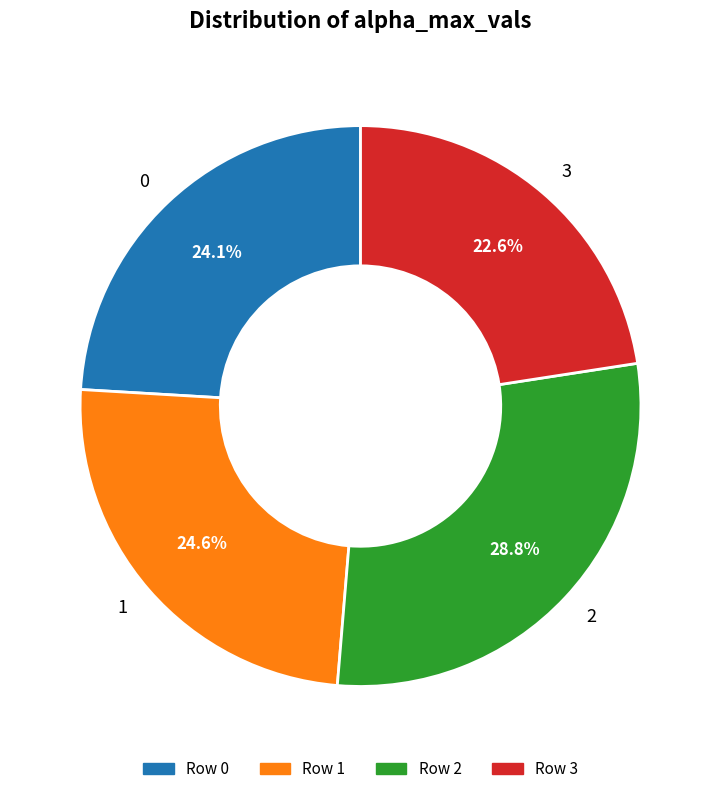

Approximately how many times larger is the value at 1 compared to 0?

1.0